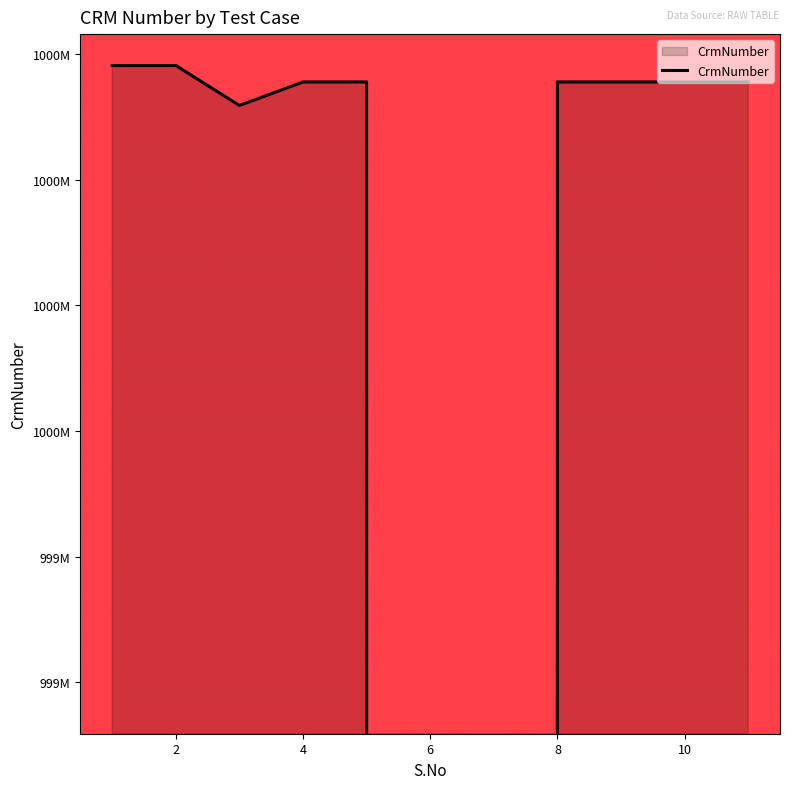

Which label corresponds to the largest value in the chart?

1